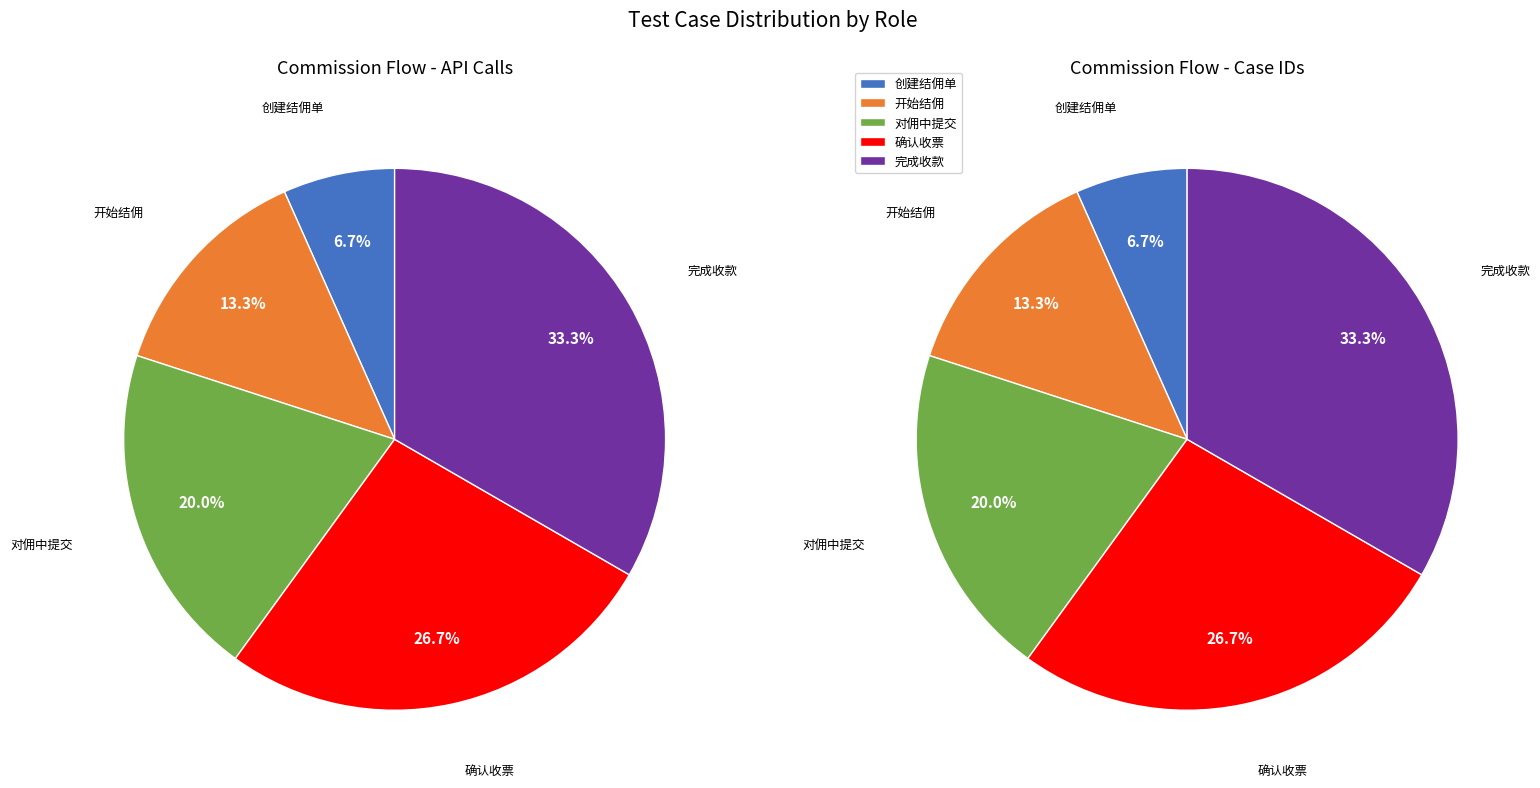

Does 对佣中提交 represent more than half of the total?

No